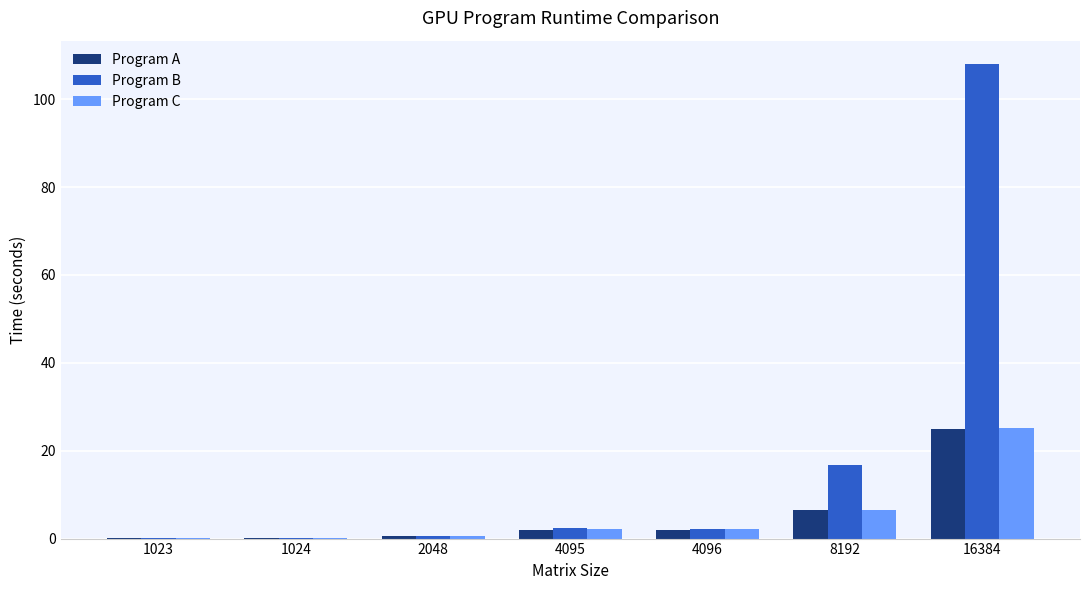

Which series has the largest total across all categories?

Program B